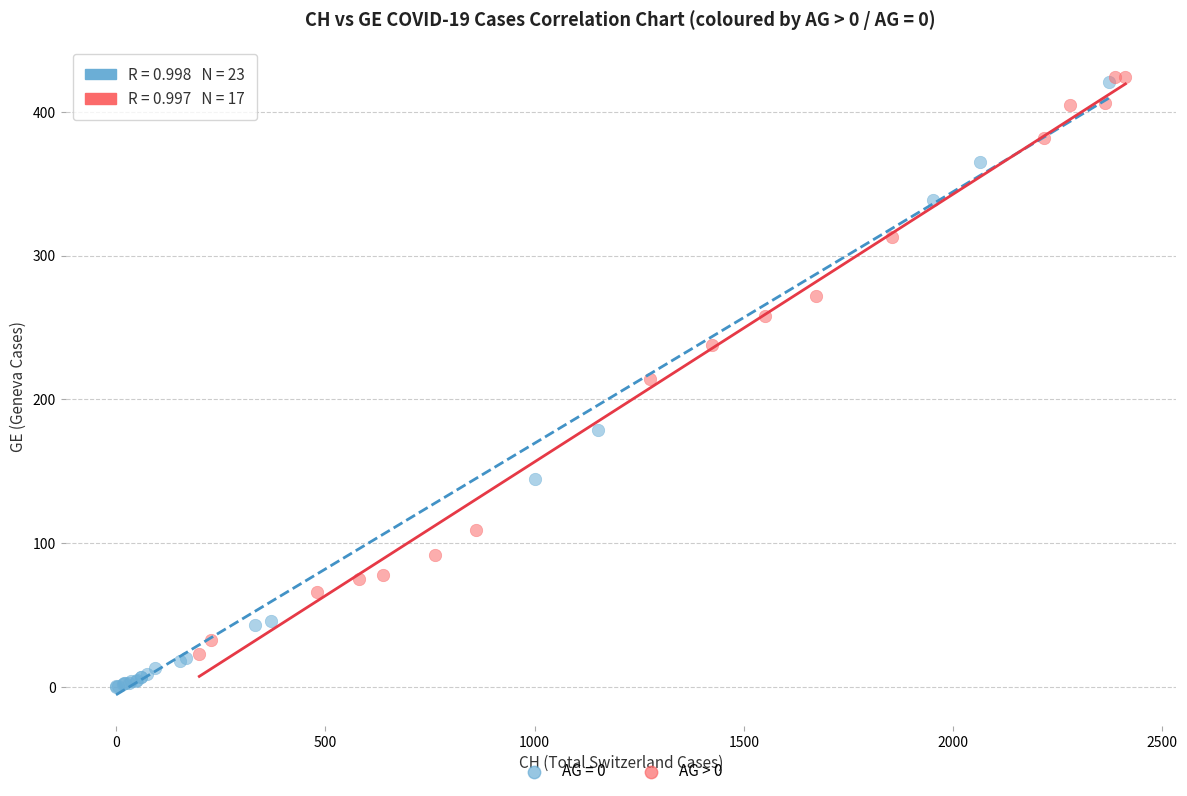

Which series has the widest spread of Y values?

AG = 0